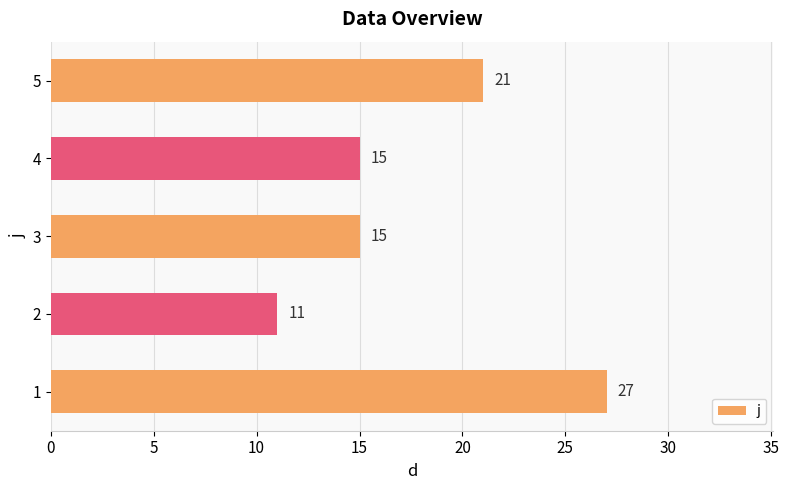

Is it true that the value at 2 is 11?

True